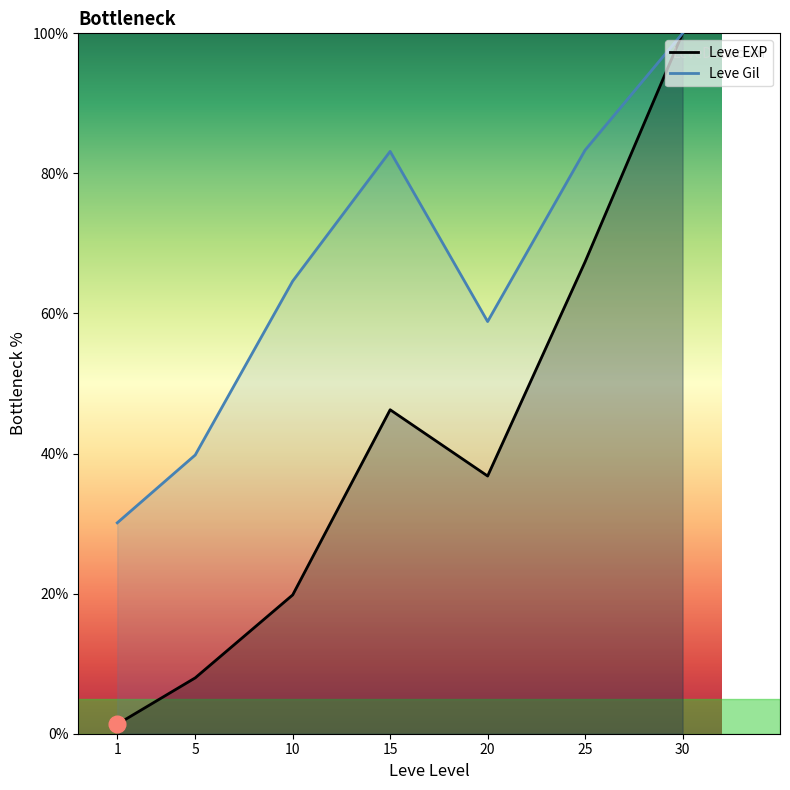

At which label does Leve EXP first exceed 36?

15